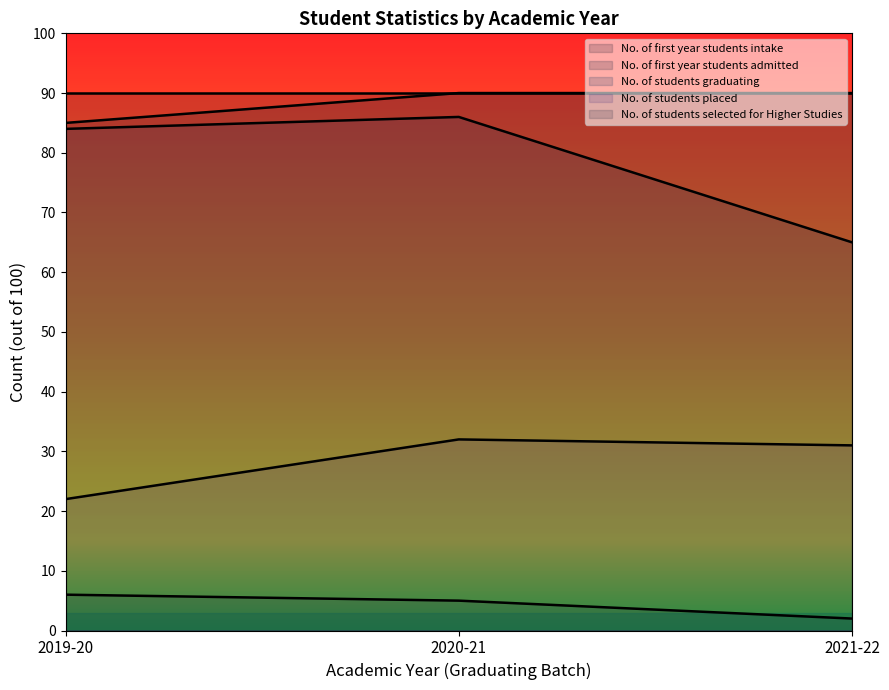

The value of No. of students placed at 2021-22 is 31. True or false?

True